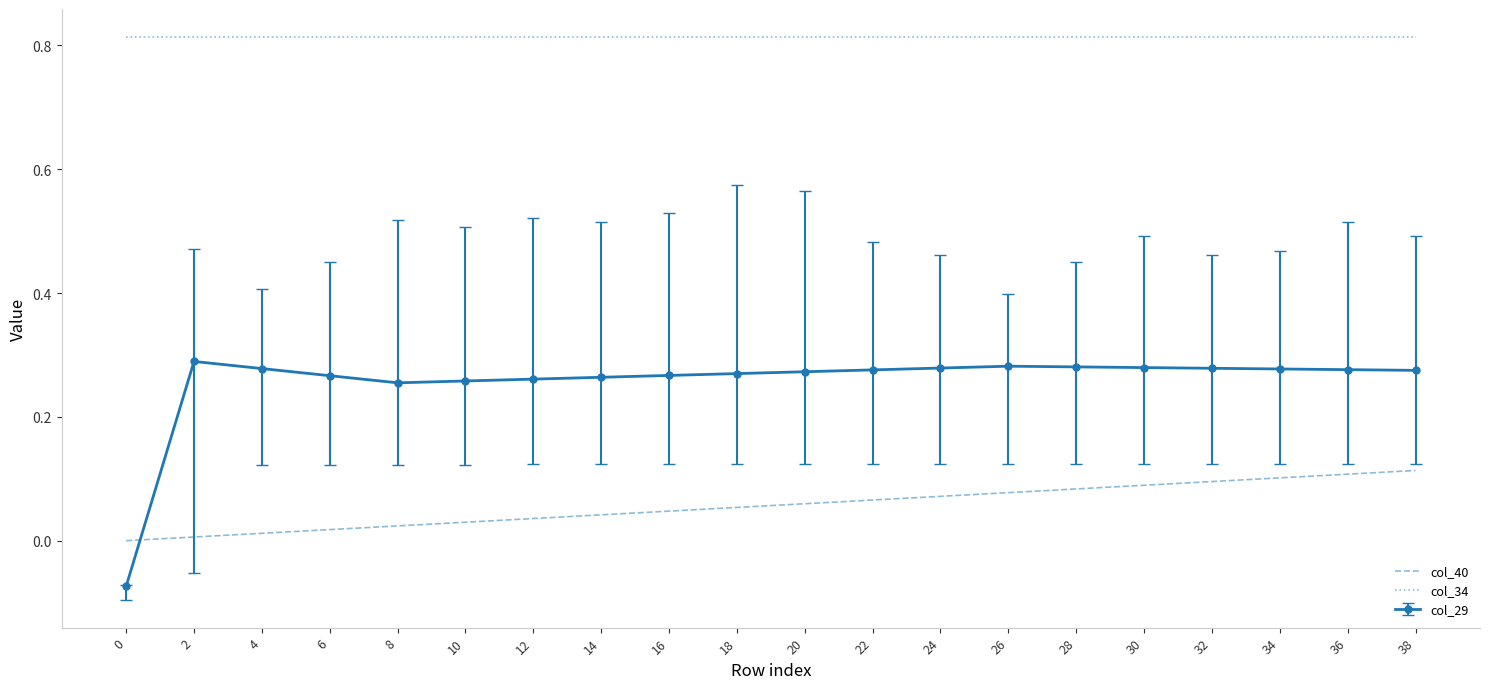

Is the value of col_40 at 24 greater than the value of col_34 at 10?

No